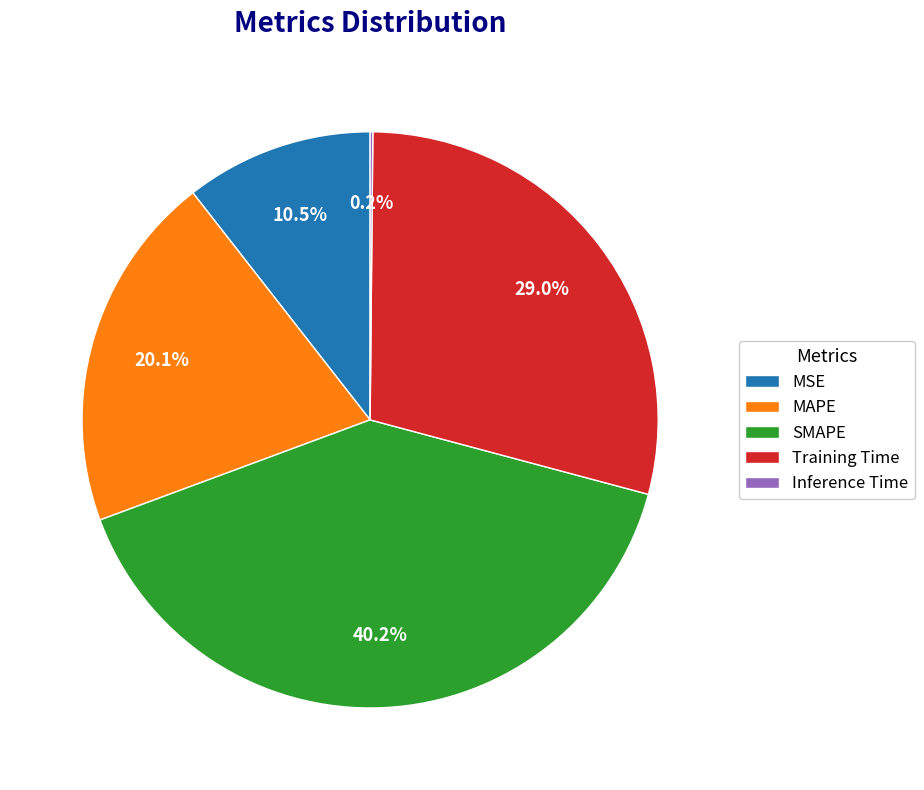

The Training Time slice represents 41% of the pie. True or false?

False